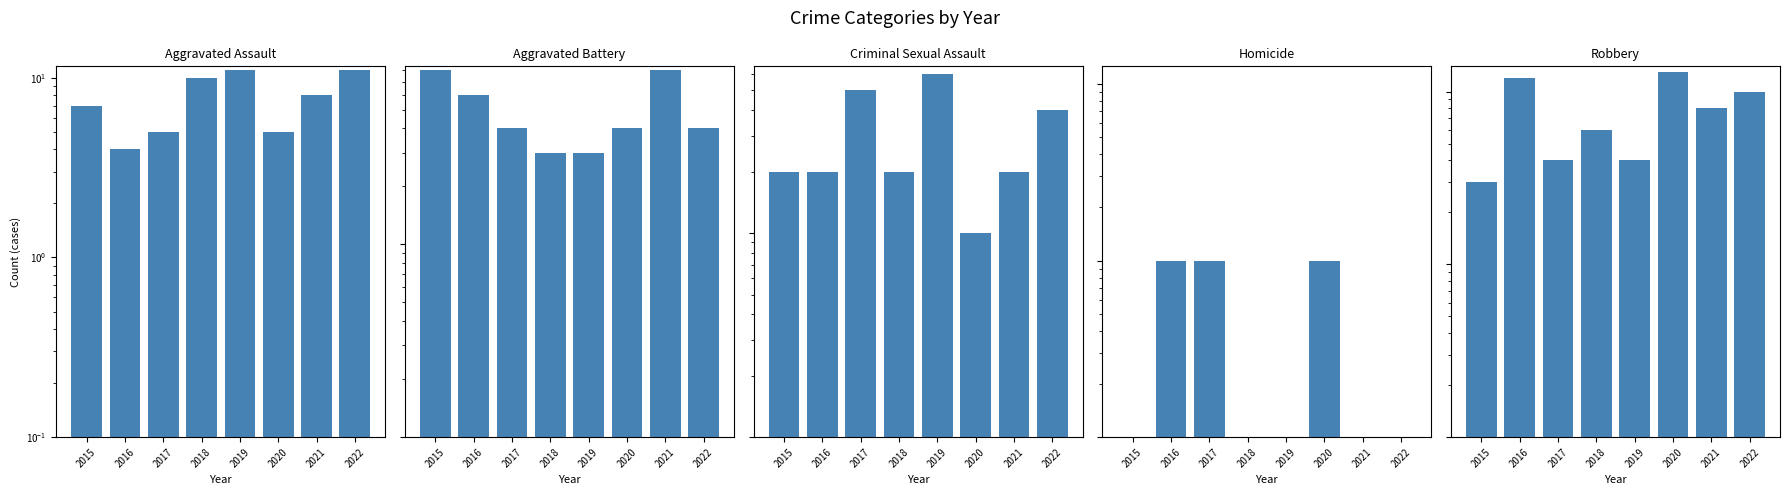

What is the difference between the highest and lowest values at 2021?

8